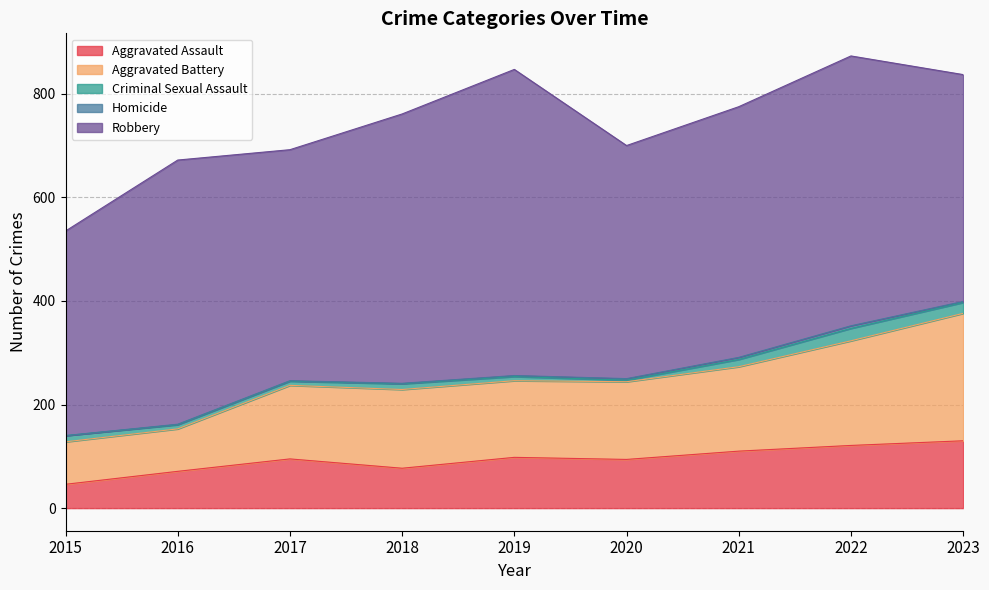

What is the difference between the highest and lowest values at 2018?

519